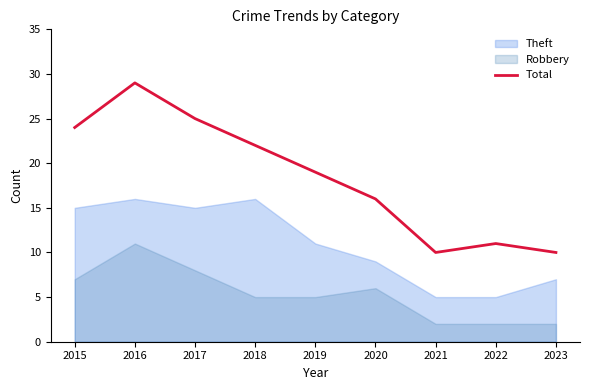

At which category does the data reach its first local valley?

2021